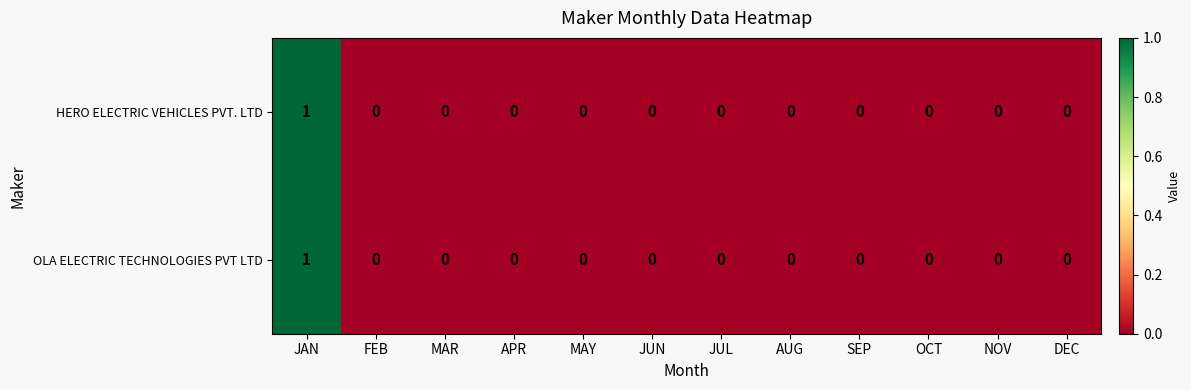

Count the OLA ELECTRIC TECHNOLOGIES PVT LTD values in the range 0 to 1.

12